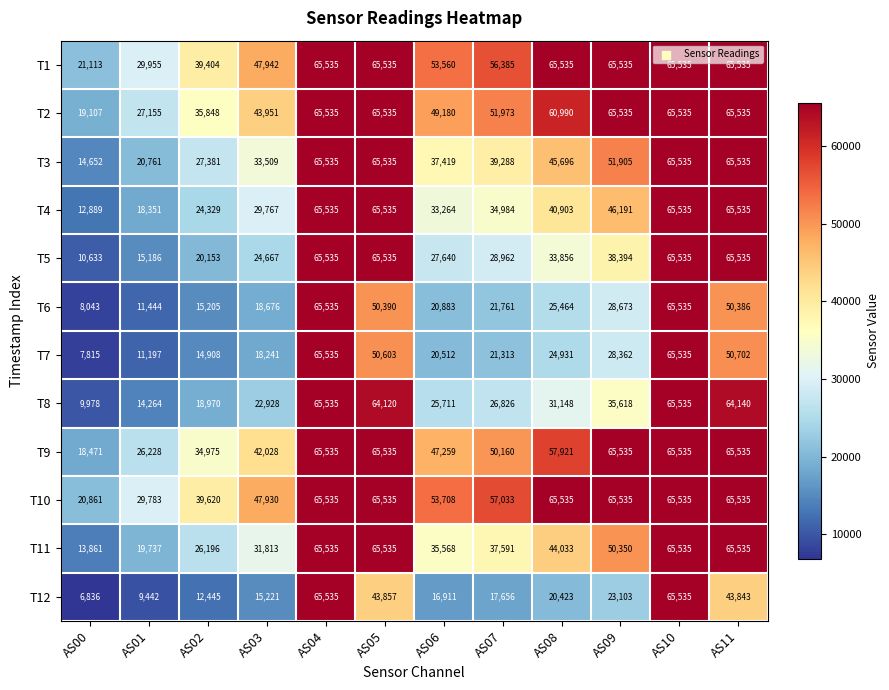

What is the spread (max minus min) of values at AS11?

21692